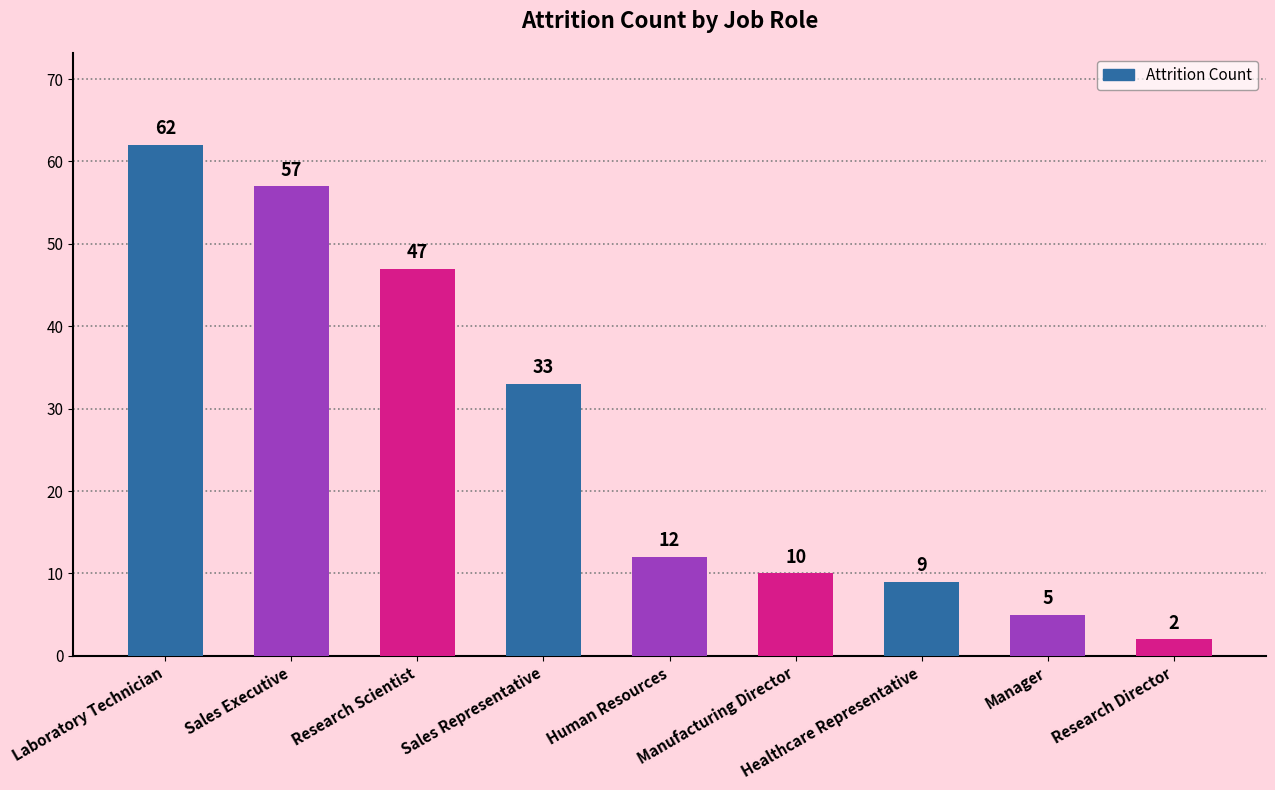

Does the chart contain any negative values?

No